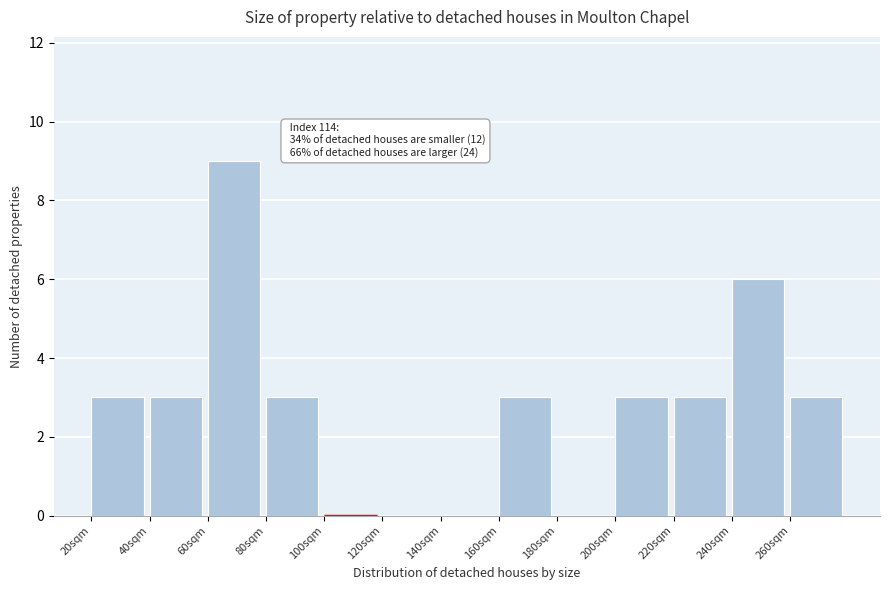

Which range on the x-axis has the tallest bar?

60 to 80